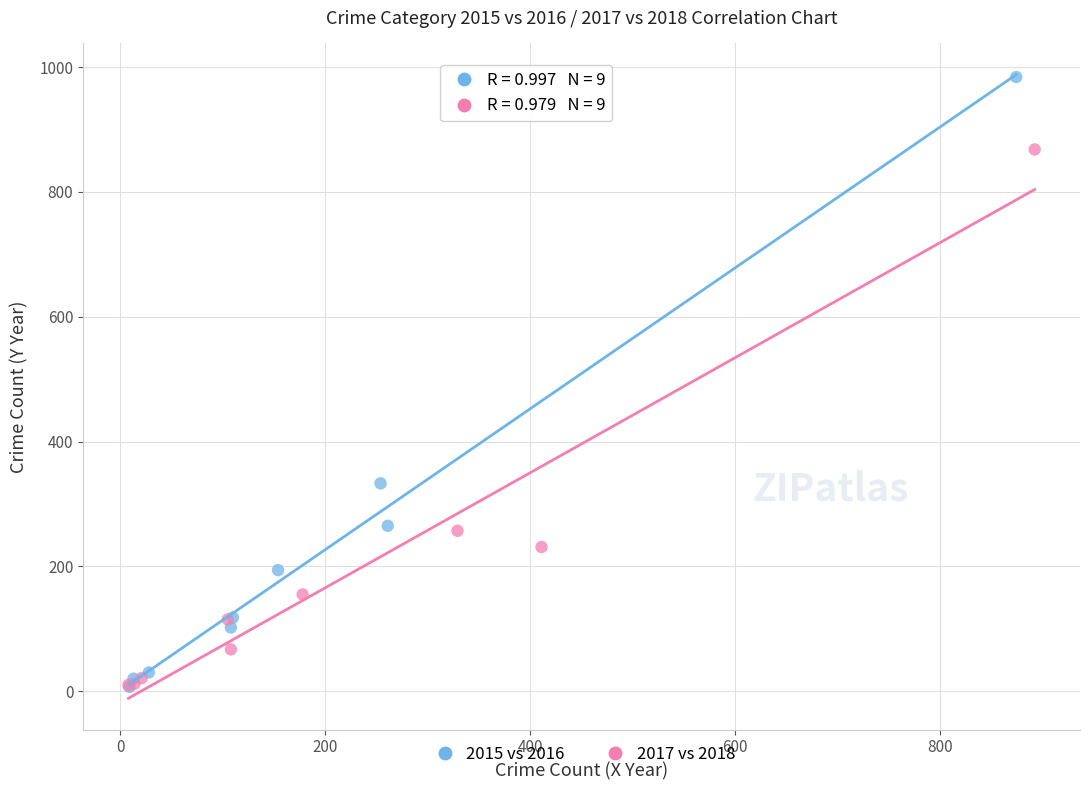

Which series contains the highest Y value?

2015 vs 2016